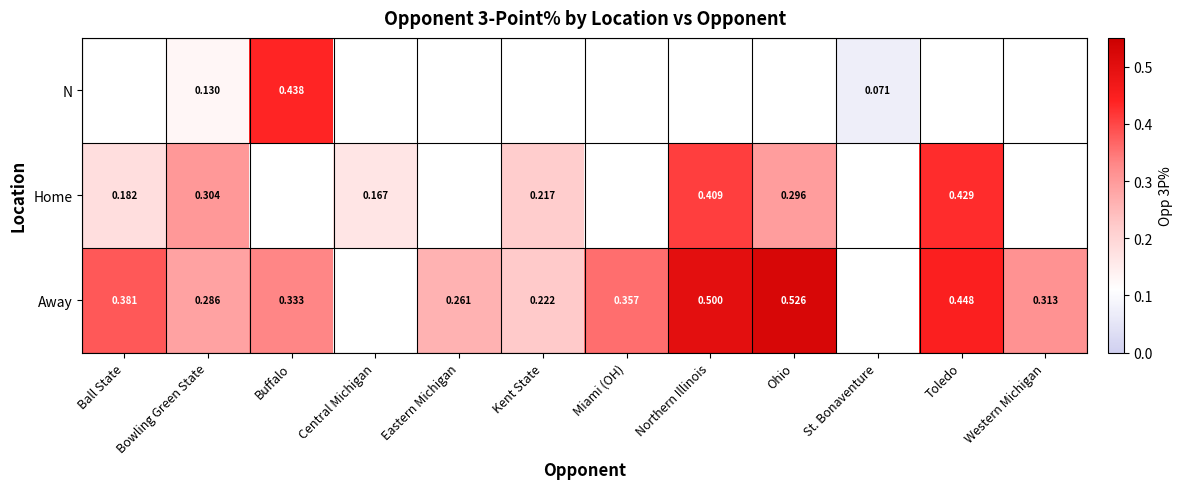

What is the minimum value shown in the chart?

0.1